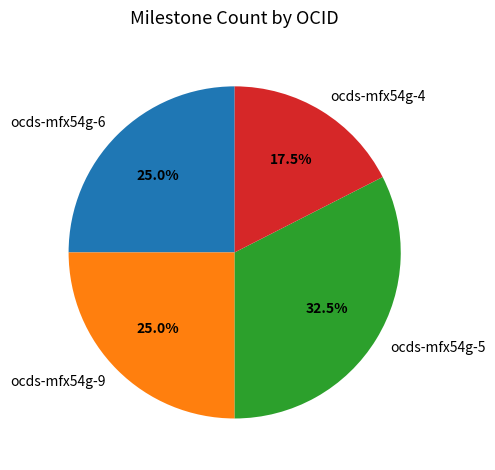

Count the number of slices in the pie.

4